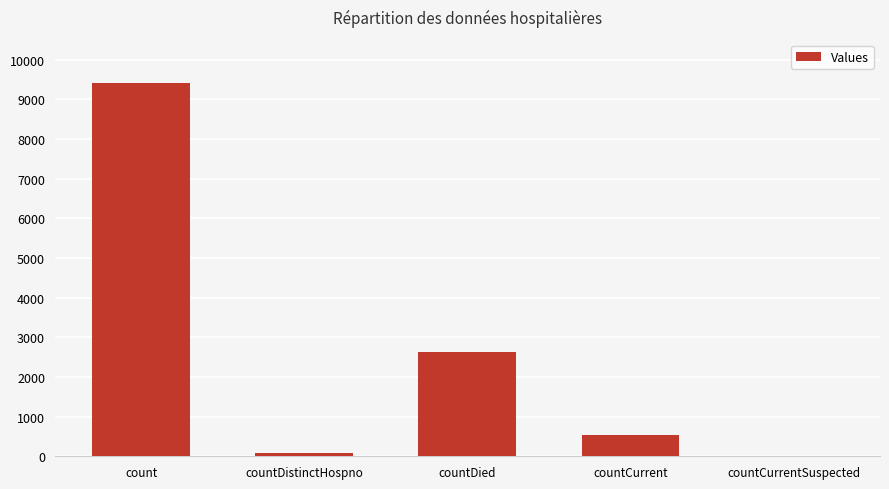

Count the number of categories in the chart.

5